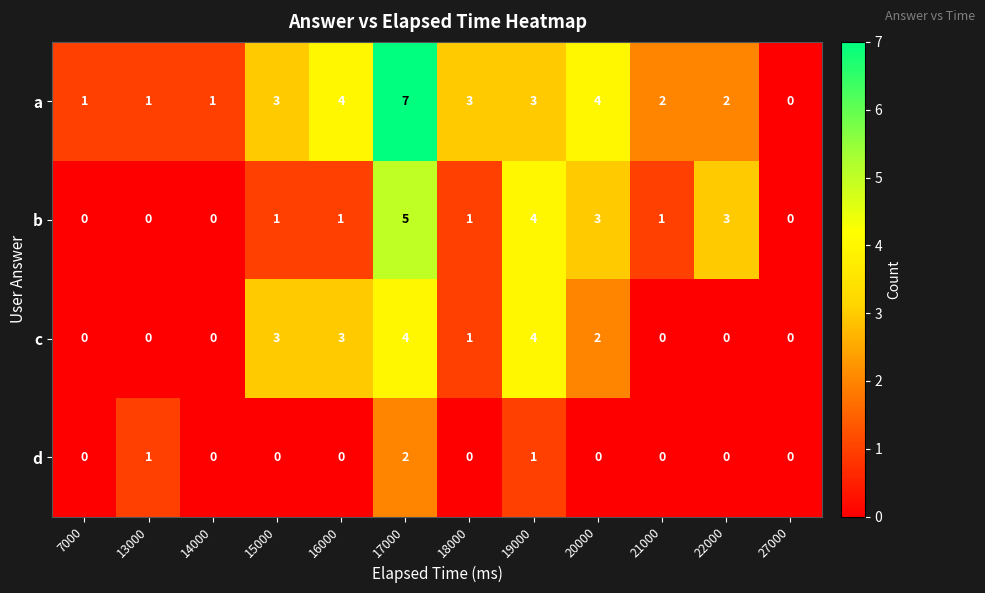

Where does the c series first go above 1?

15000